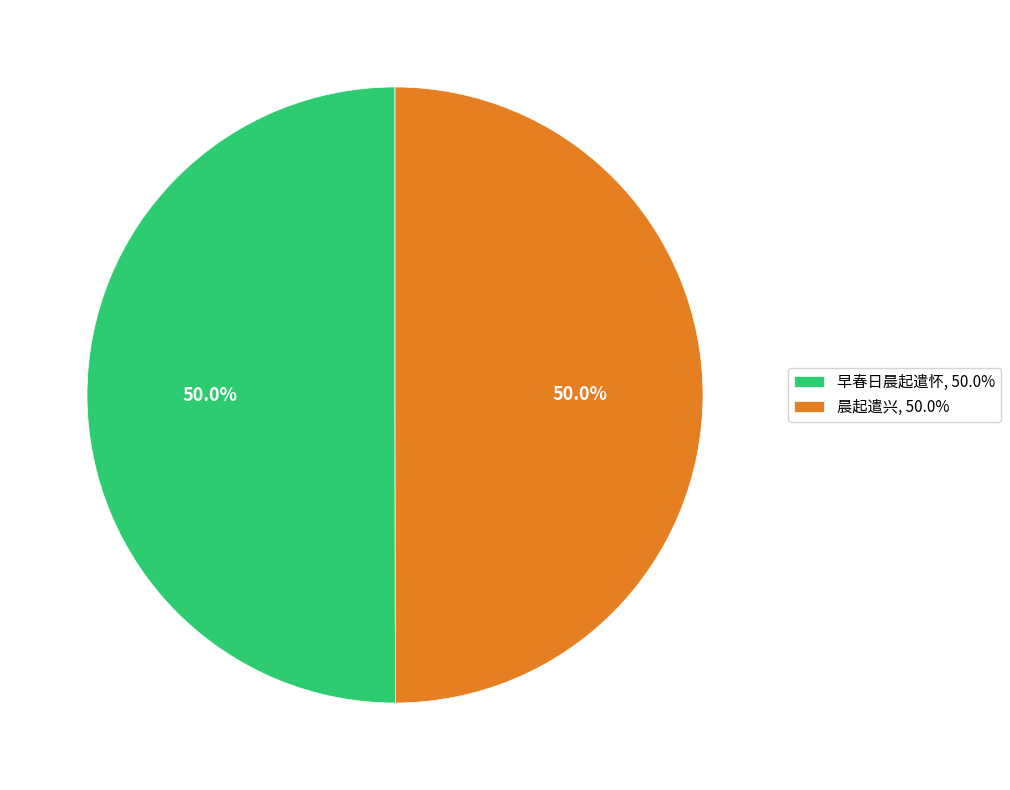

Approximately how many times larger is the value at 早春日晨起遣怀, 50.0% compared to 晨起遣兴, 50.0%?

1.0